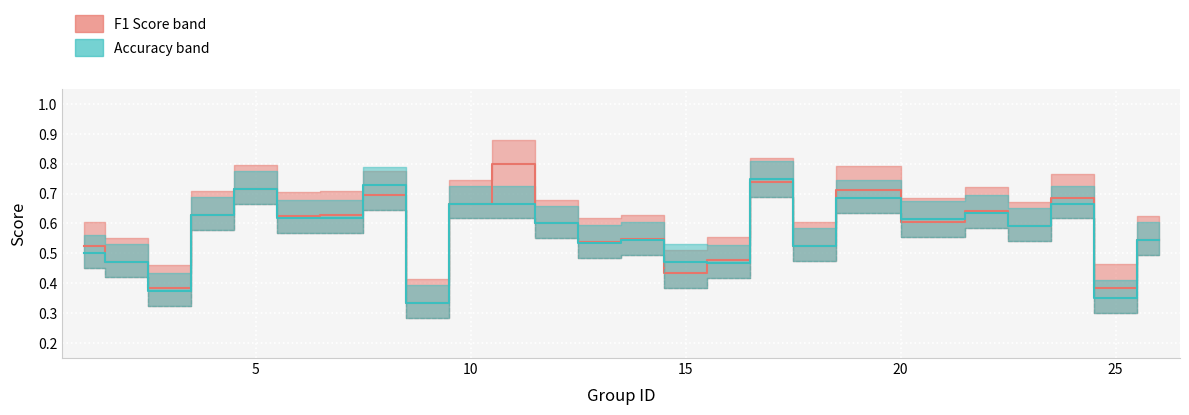

What is the value of the accuracy point at the 16th from the left?

0.5